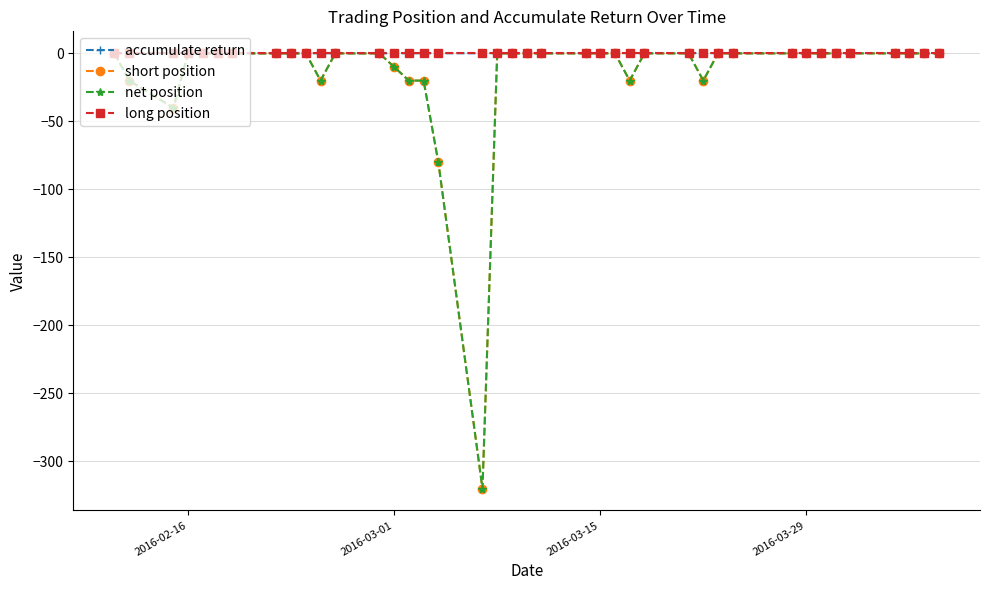

What is the difference between the second highest and second lowest values in the short position series?

80.0